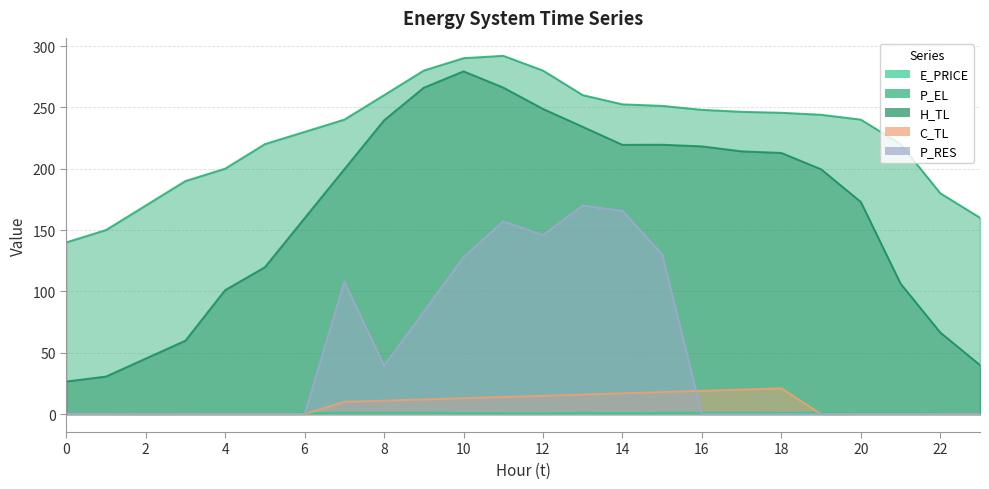

At which category does H_TL reach its first local valley?

14